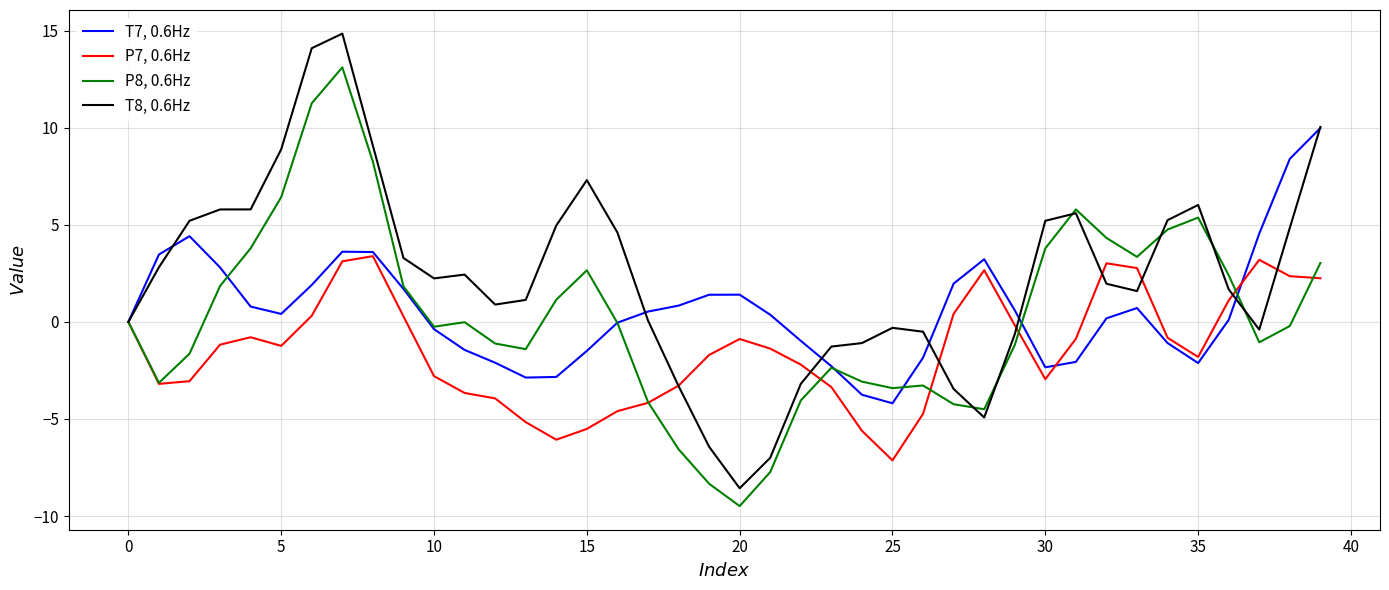

Which series has the largest total across all categories?

T8, 0.6Hz